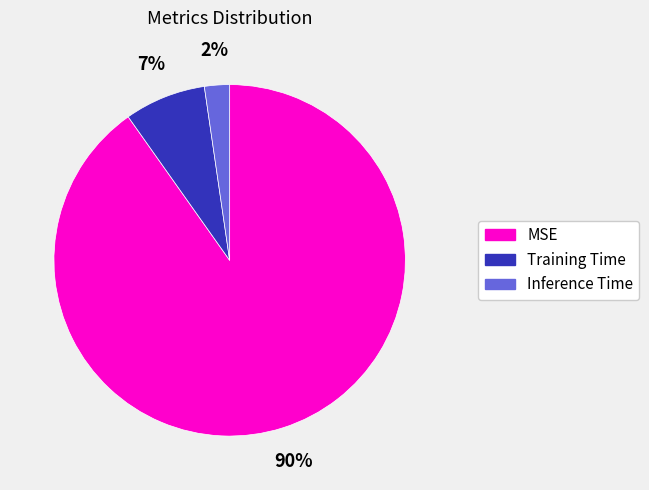

Is it true that Training Time is 7% of the pie?

True